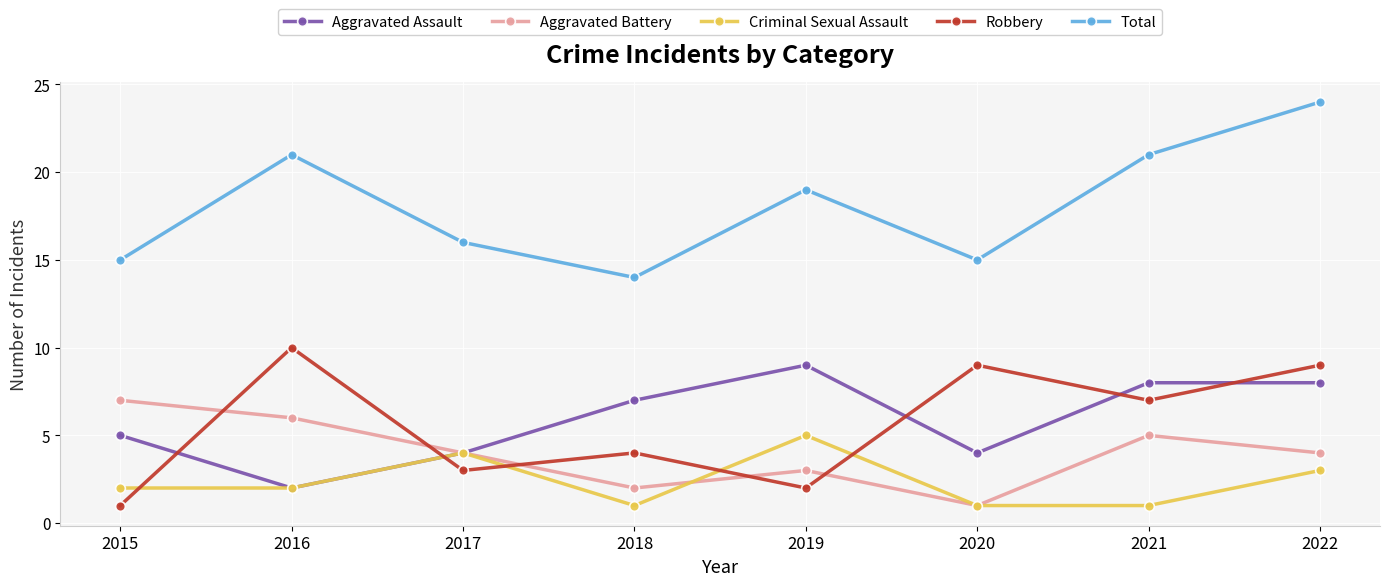

What is the average value of the Robbery series?

6